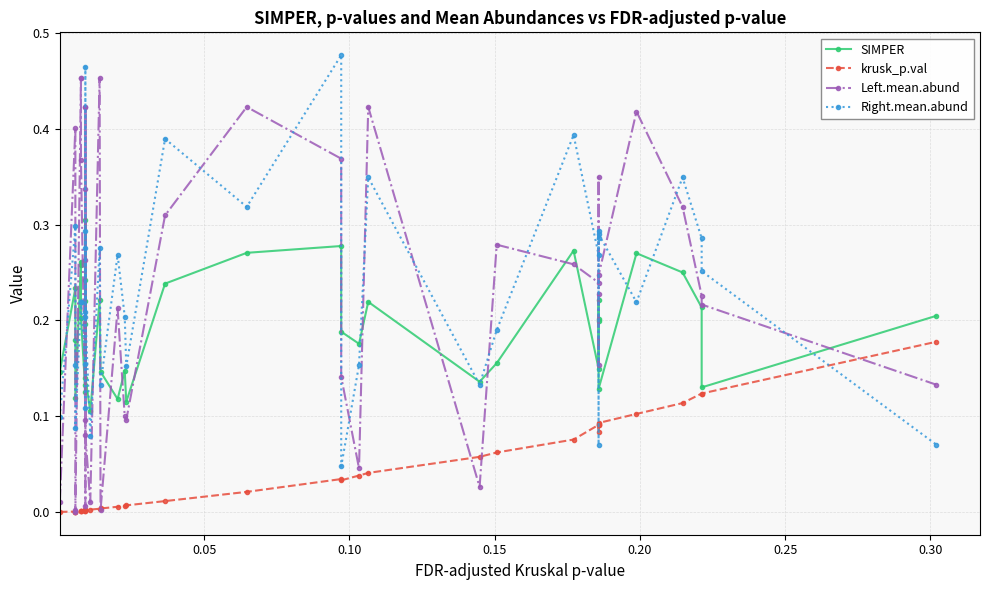

Is this an area chart (filled region under the line)?

No